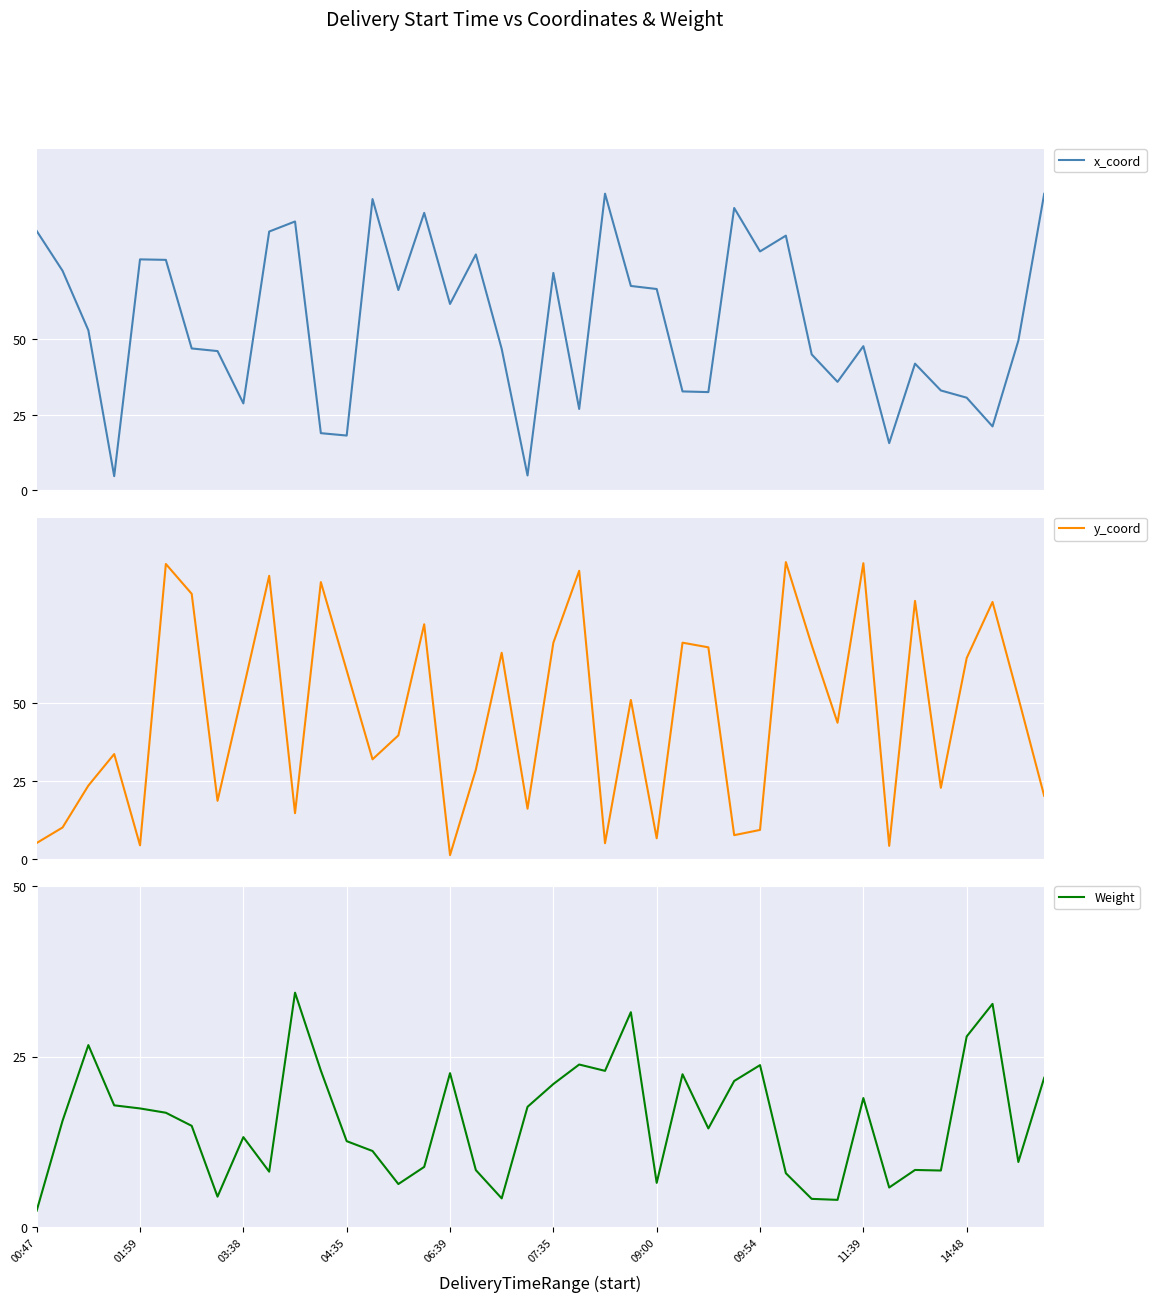

How many lines are shown in the chart?

3